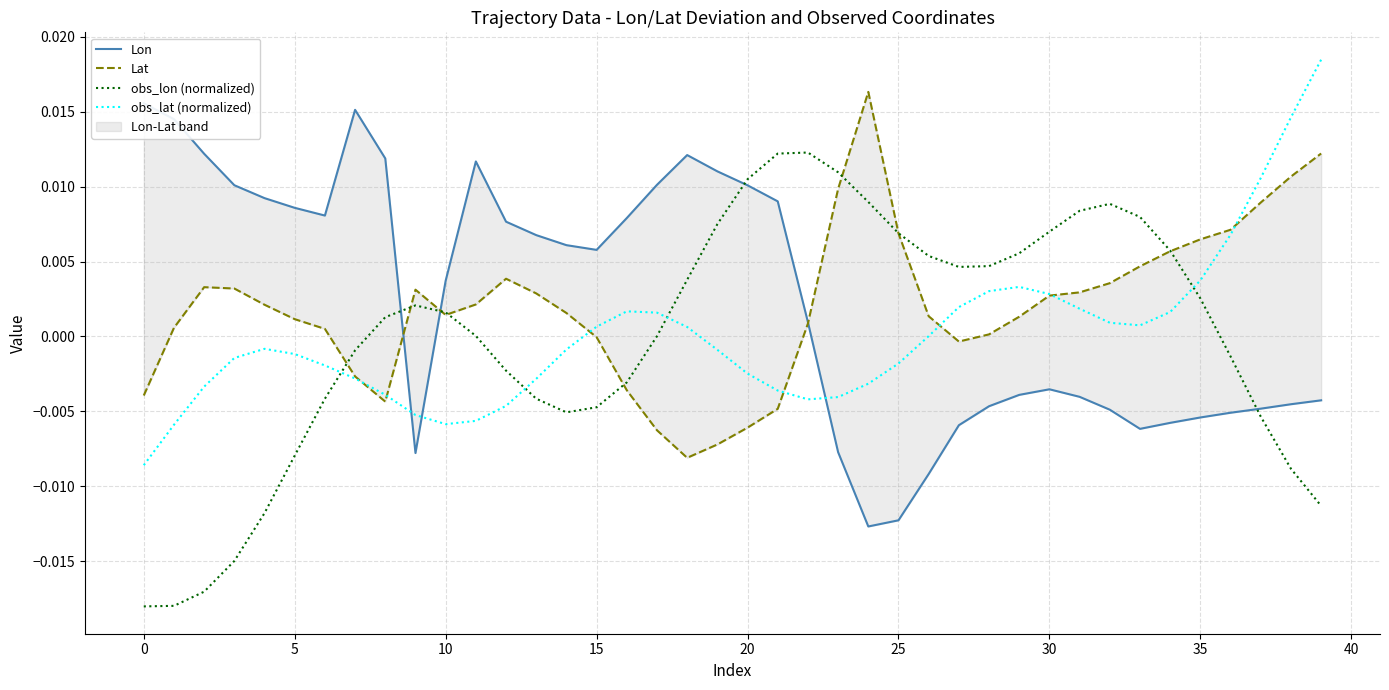

After their last crossing, which series has the higher values: Lon or Lat?

Lat